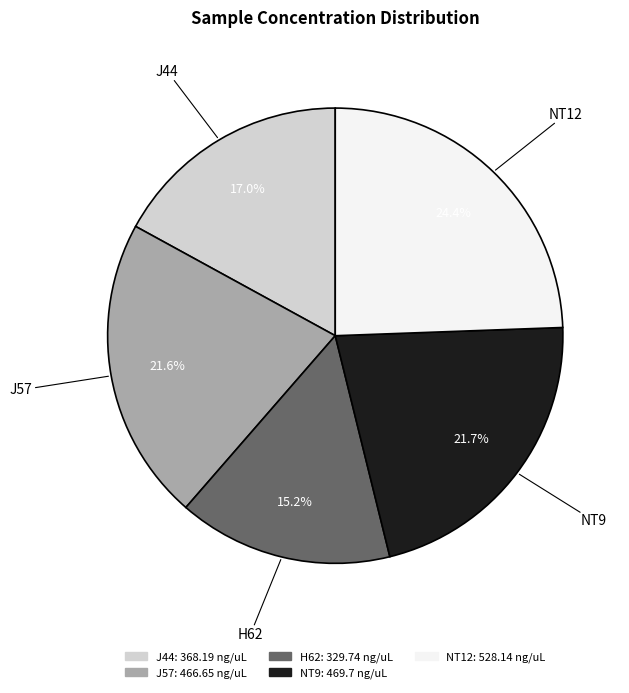

Combined, do J44 and J57 account for over 50%?

No